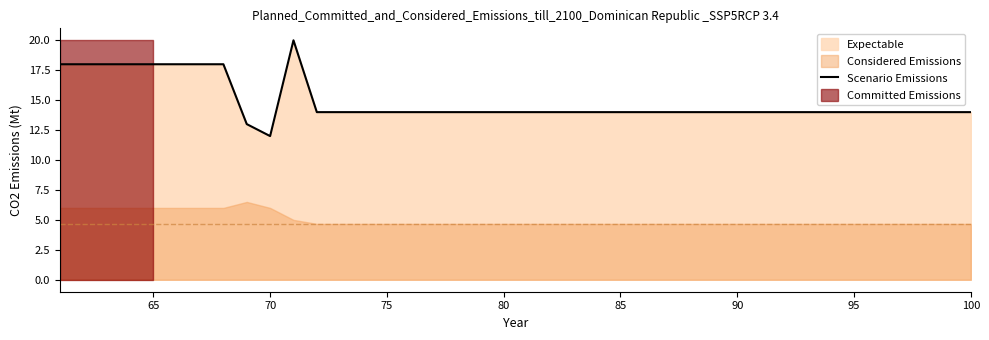

Which category has the lowest value in the Scenario Emissions series?

70